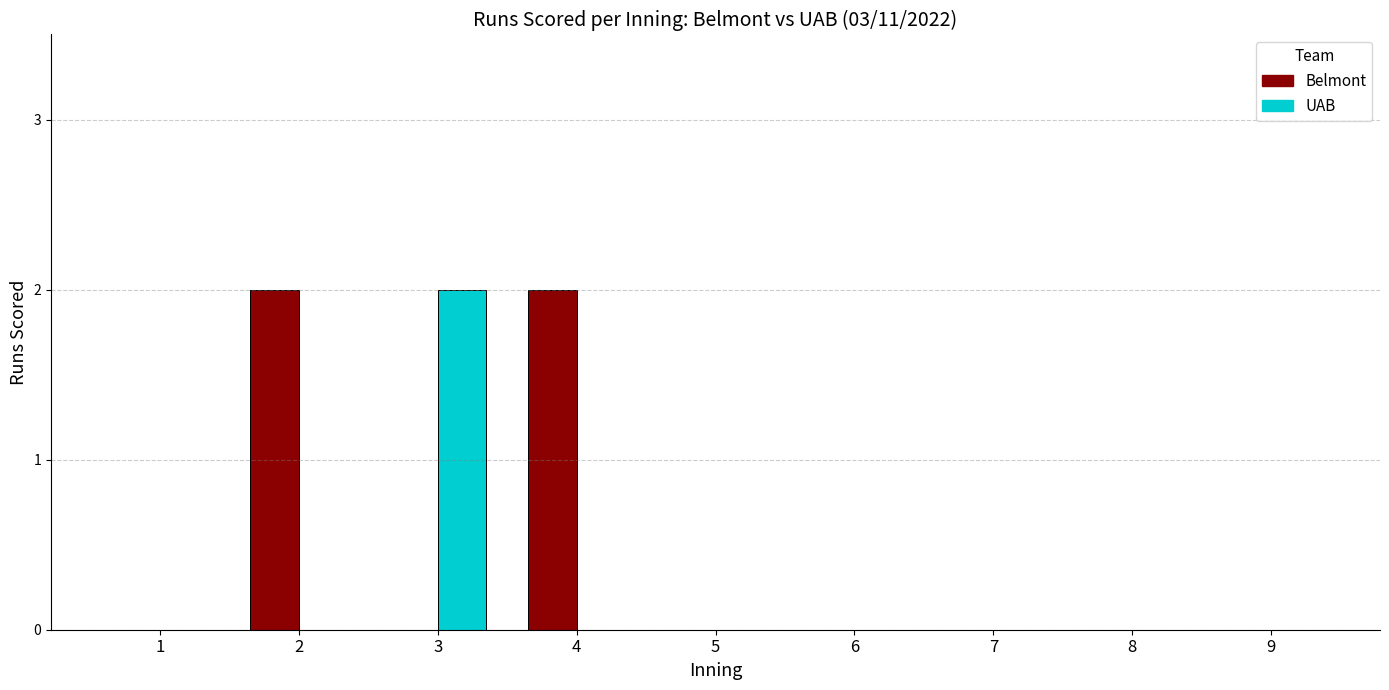

What is the difference between the UAB values at 2 and 3?

2